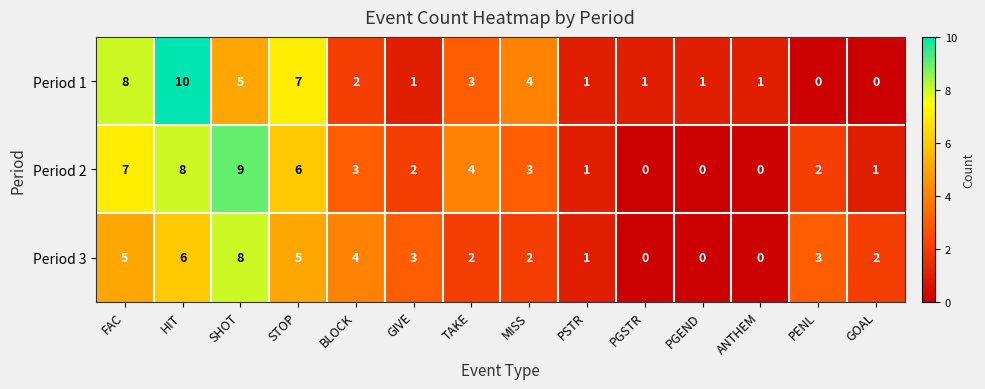

What is the total value across all series at MISS?

9